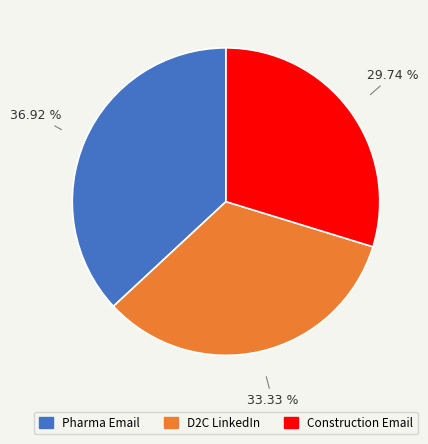

Count the number of slices in the pie.

3